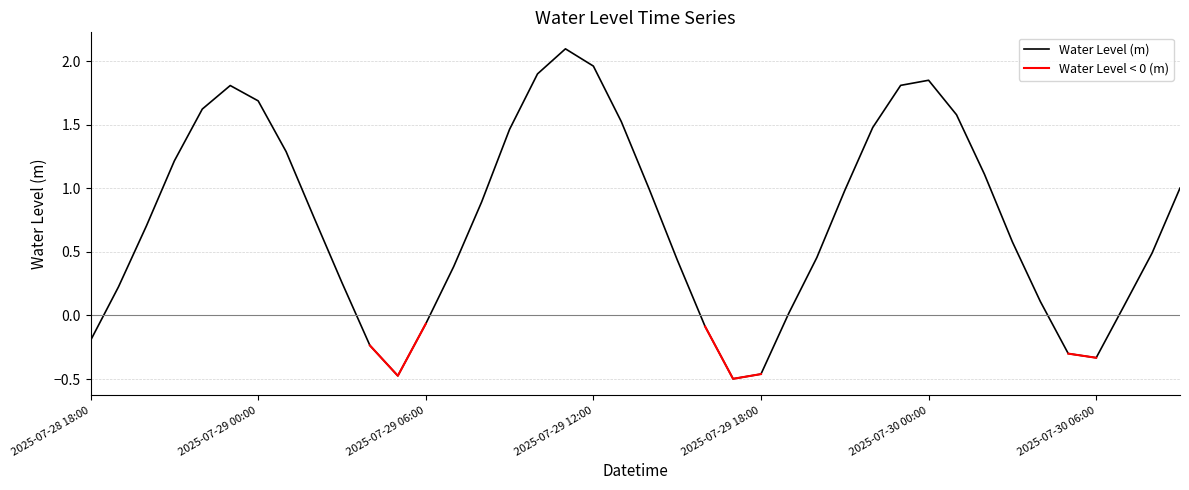

What is the highest value of the Water Level (m) series?

2.1